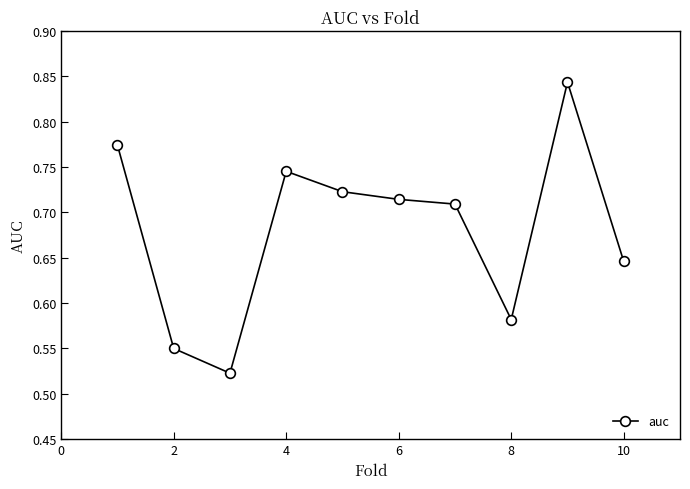

Count the values in the range 0 to 1.

10